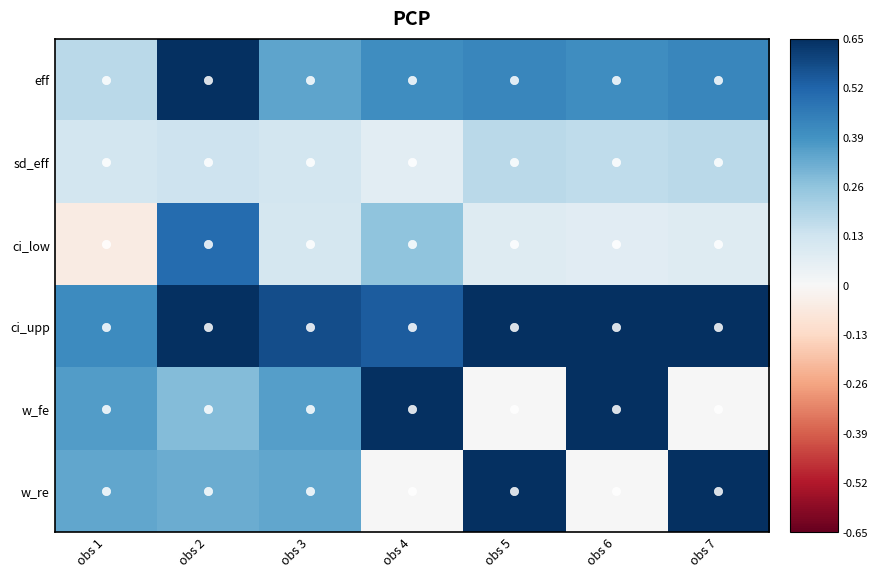

At obs 4, list the series in order from smallest to largest.

w_re, sd_eff, ci_low, eff, ci_upp, w_fe